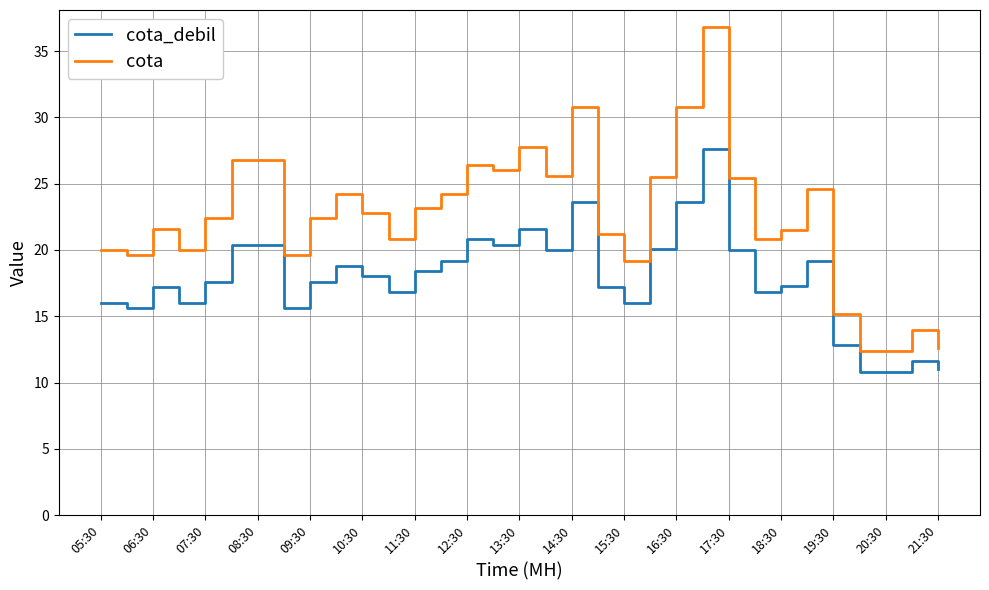

Rank the series by their maximum value, from highest to lowest.

cota, cota_debil